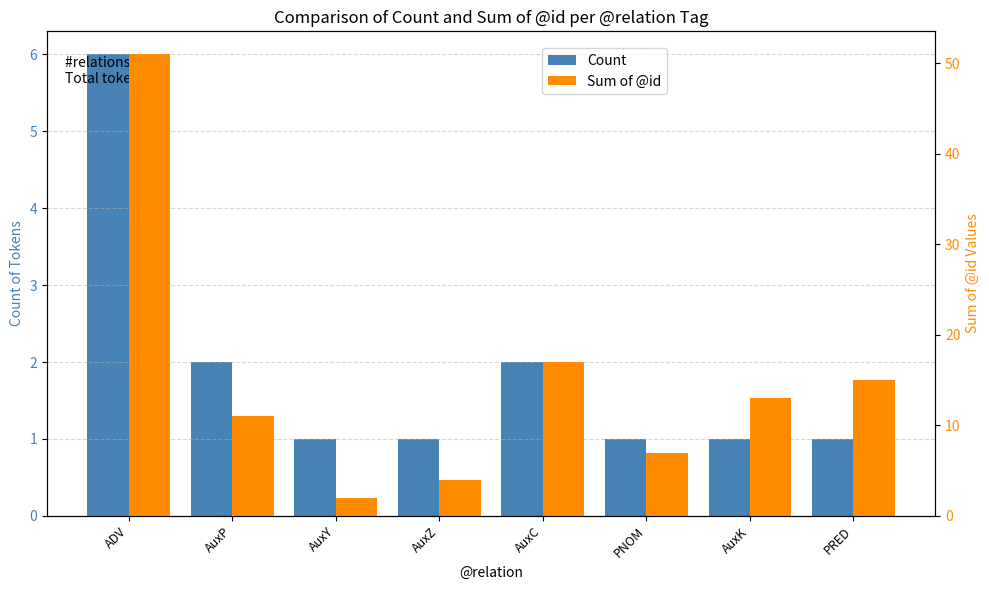

Reading left to right, extract all data points from this chart.

Count: ADV=6	AuxP=2	AuxY=1	AuxZ=1	AuxC=2	PNOM=1	AuxK=1	PRED=1
Sum of @id: ADV=51	AuxP=11	AuxY=2	AuxZ=4	AuxC=17	PNOM=7	AuxK=13	PRED=15